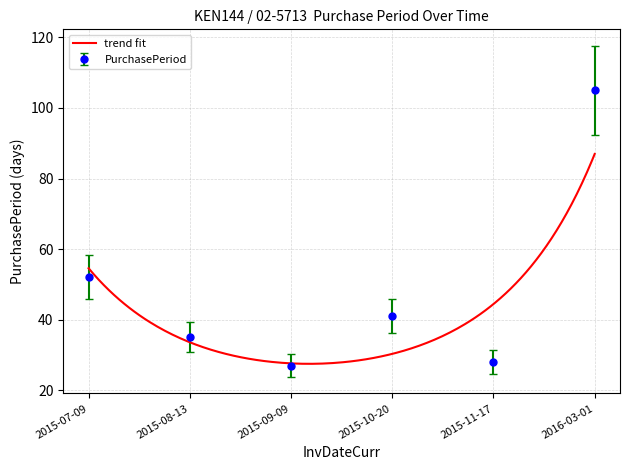

Where does the data first go above 36?

2015-07-09